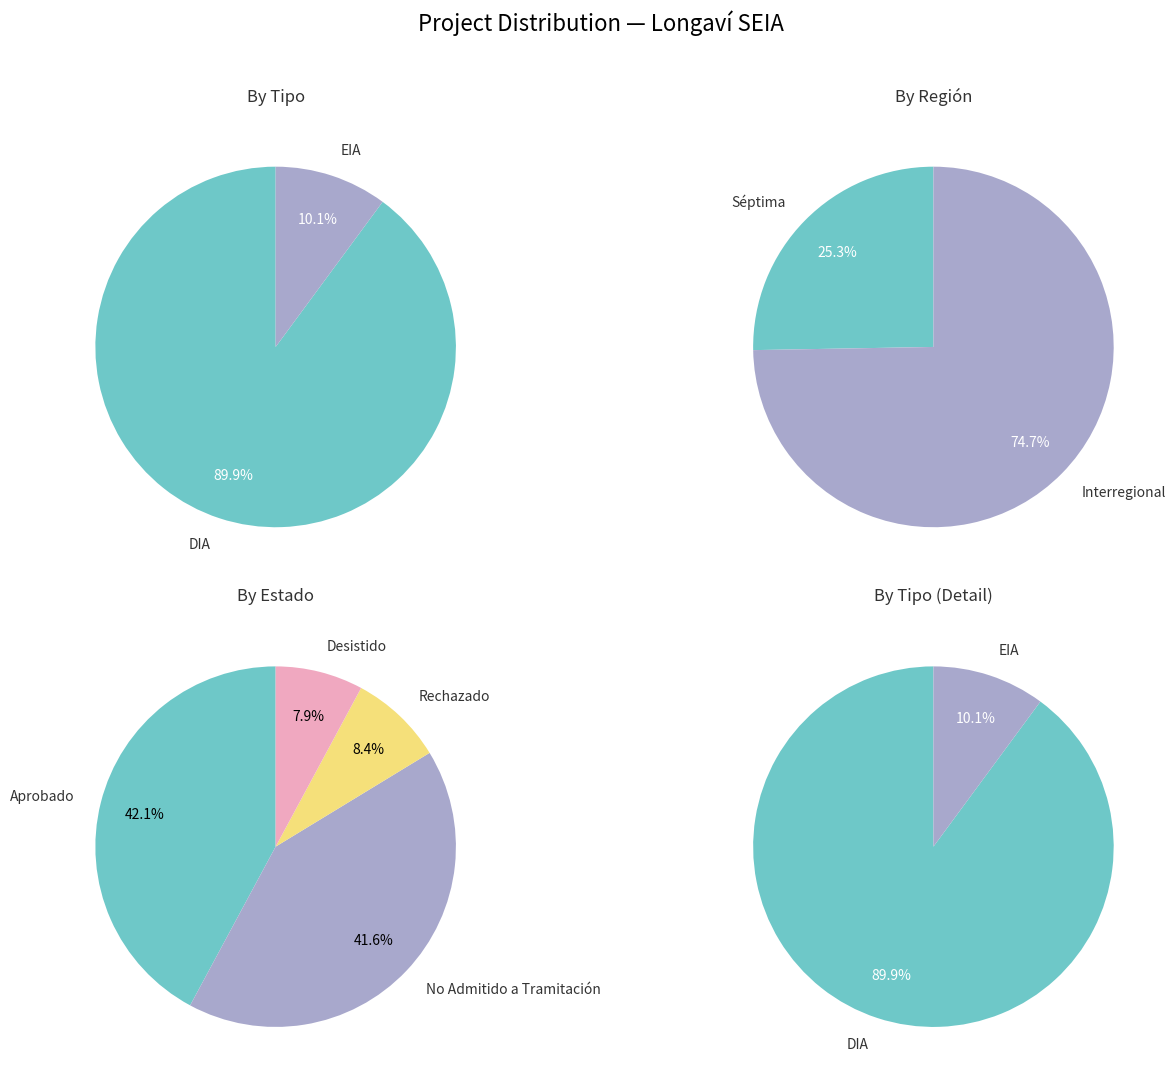

To the nearest percent, what is the difference between the DIA and EIA slice percentages?

80%